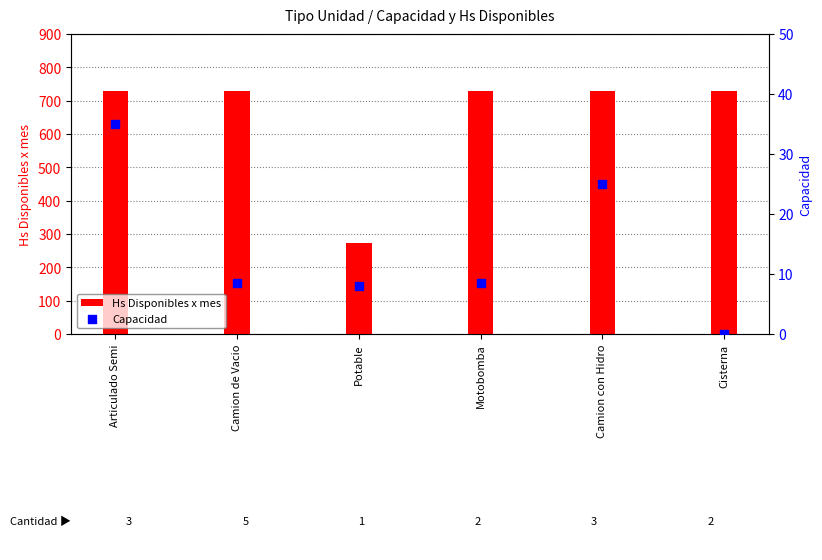

Which series has the largest total across all categories?

Hs Disponibles x mes